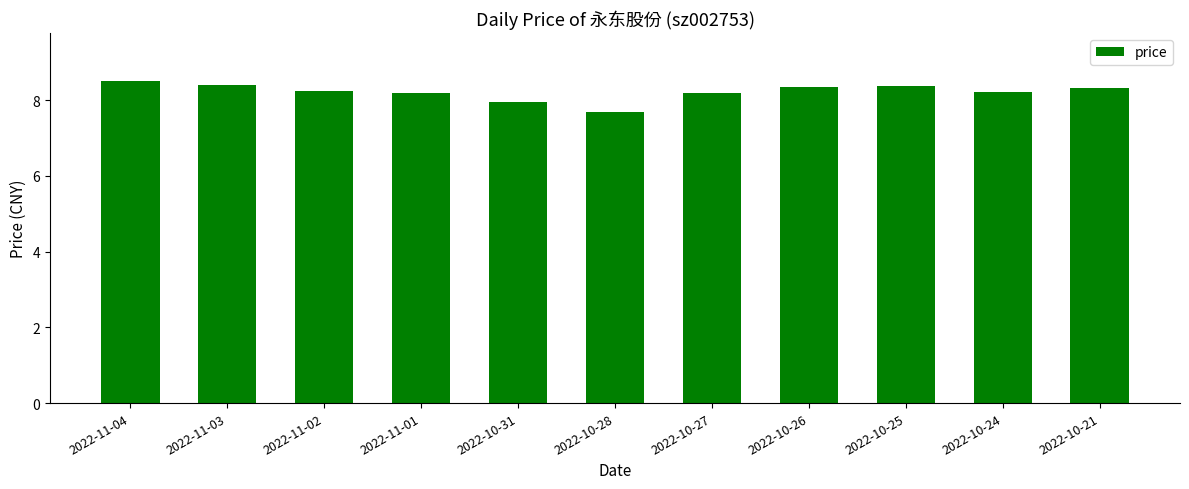

What value does the data have at 2022-11-01?

8.2